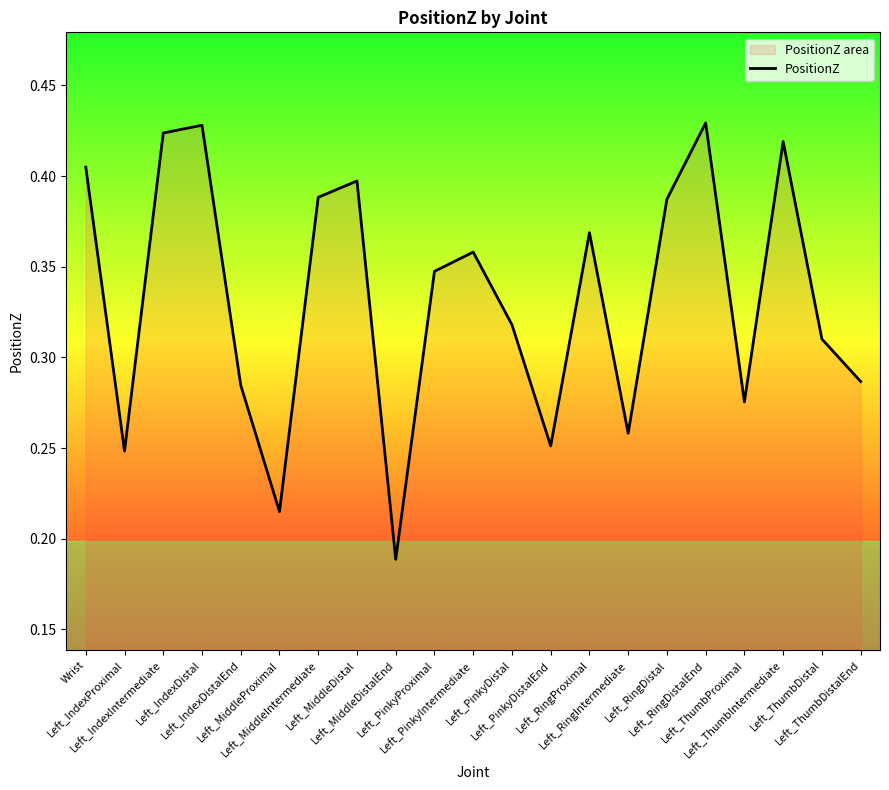

What is the average value?

0.3